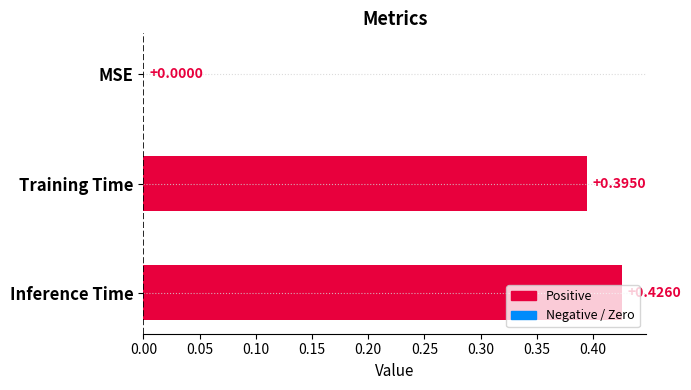

Which label corresponds to the largest value in the chart?

Inference Time